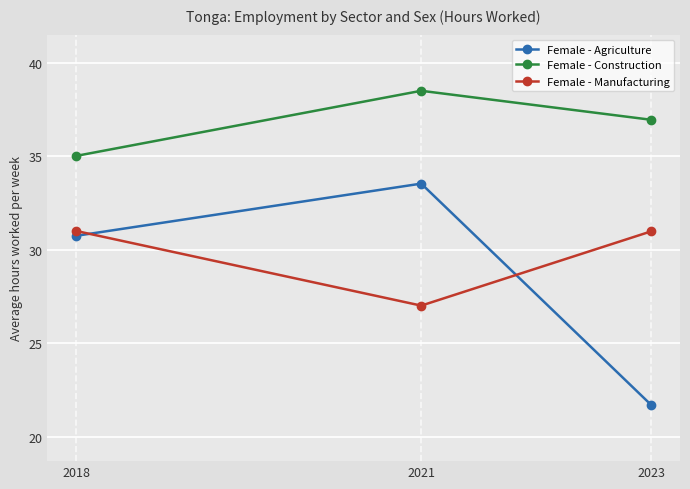

Rank the series at 2023 from lowest to highest value.

Female - Agriculture, Female - Manufacturing, Female - Construction